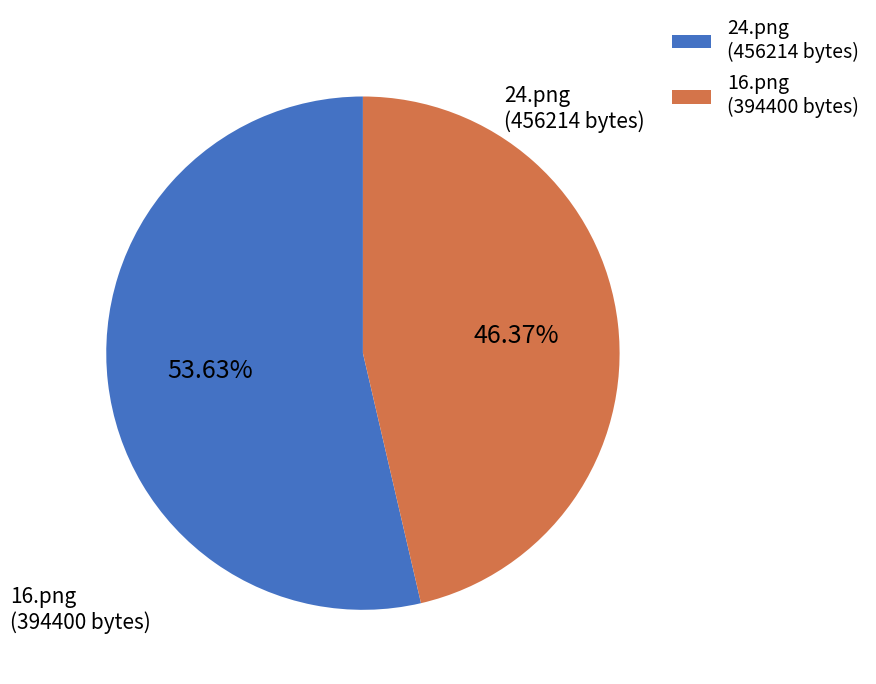

What percentage is the 16.png slice, to the nearest percent?

46%